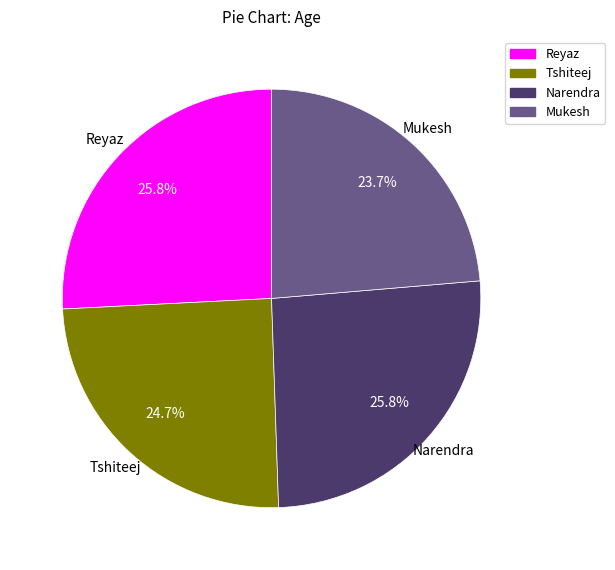

Count the number of slices in the pie.

4